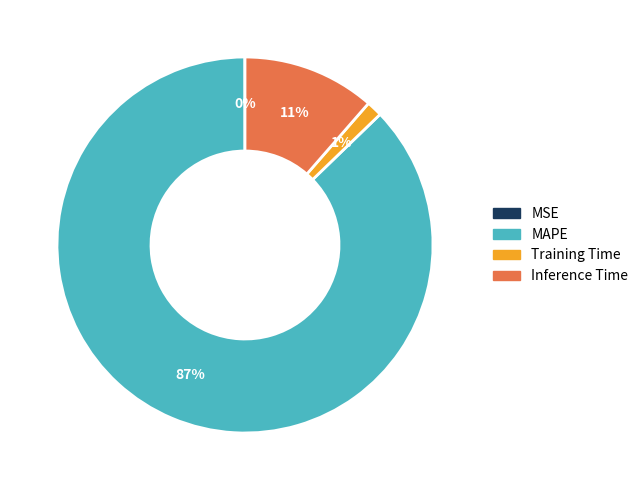

Is MAPE the majority of the pie?

Yes